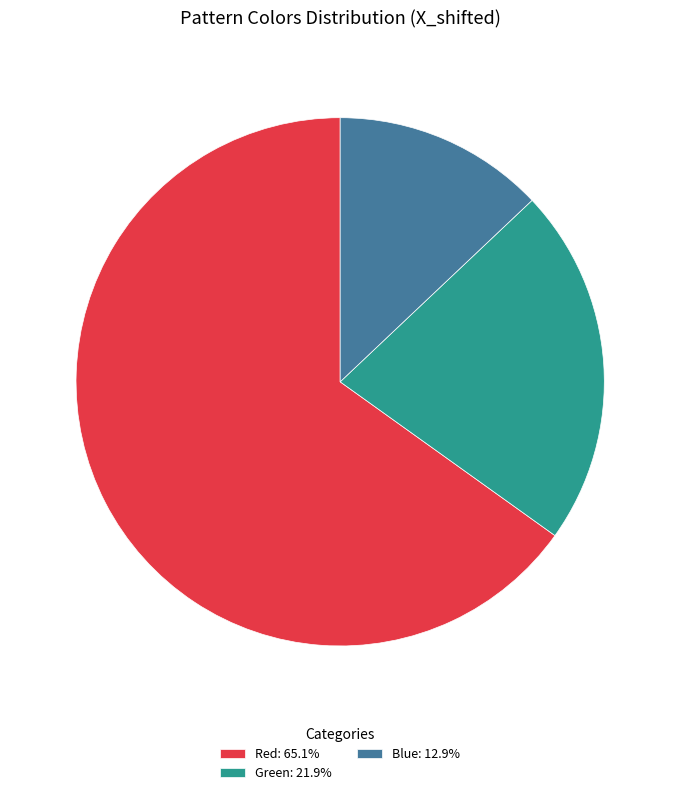

Which slice represents more than half of the pie?

Red